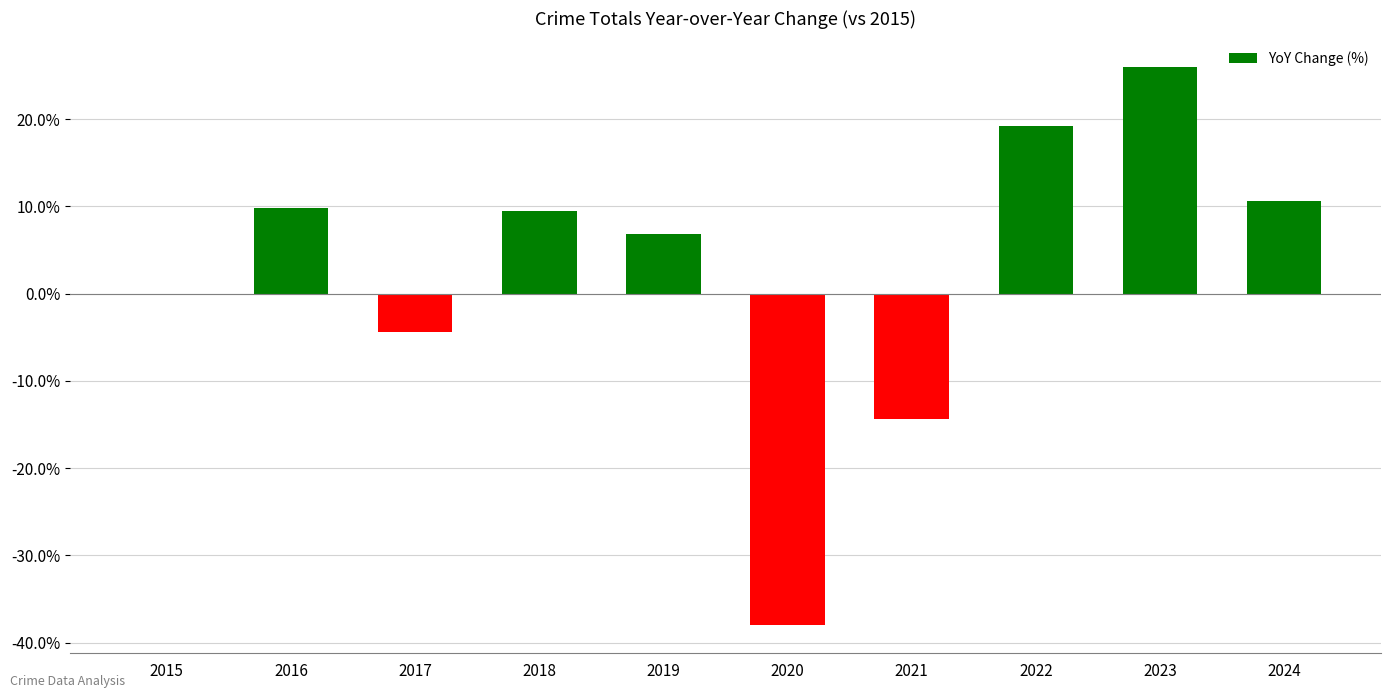

The value at 2022 is 27.4. True or false?

False